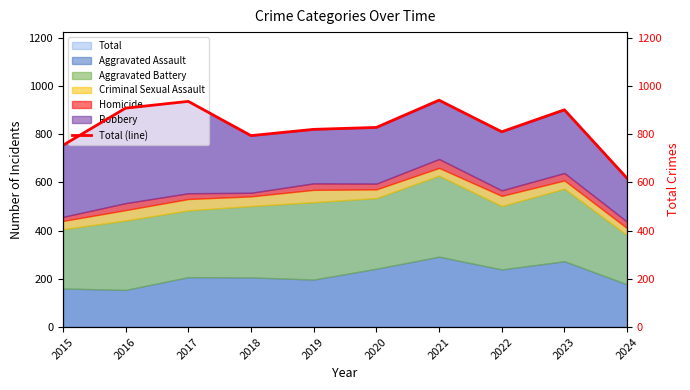

What is the value of the 9th point from the left?

901